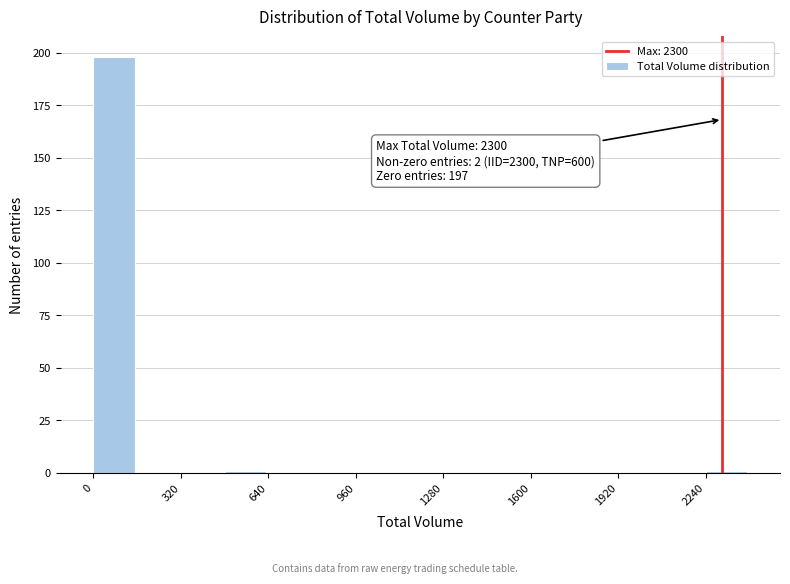

Around what value on the x-axis is the tallest bar? Give the approximate position of its centre, as read against the axis.

100